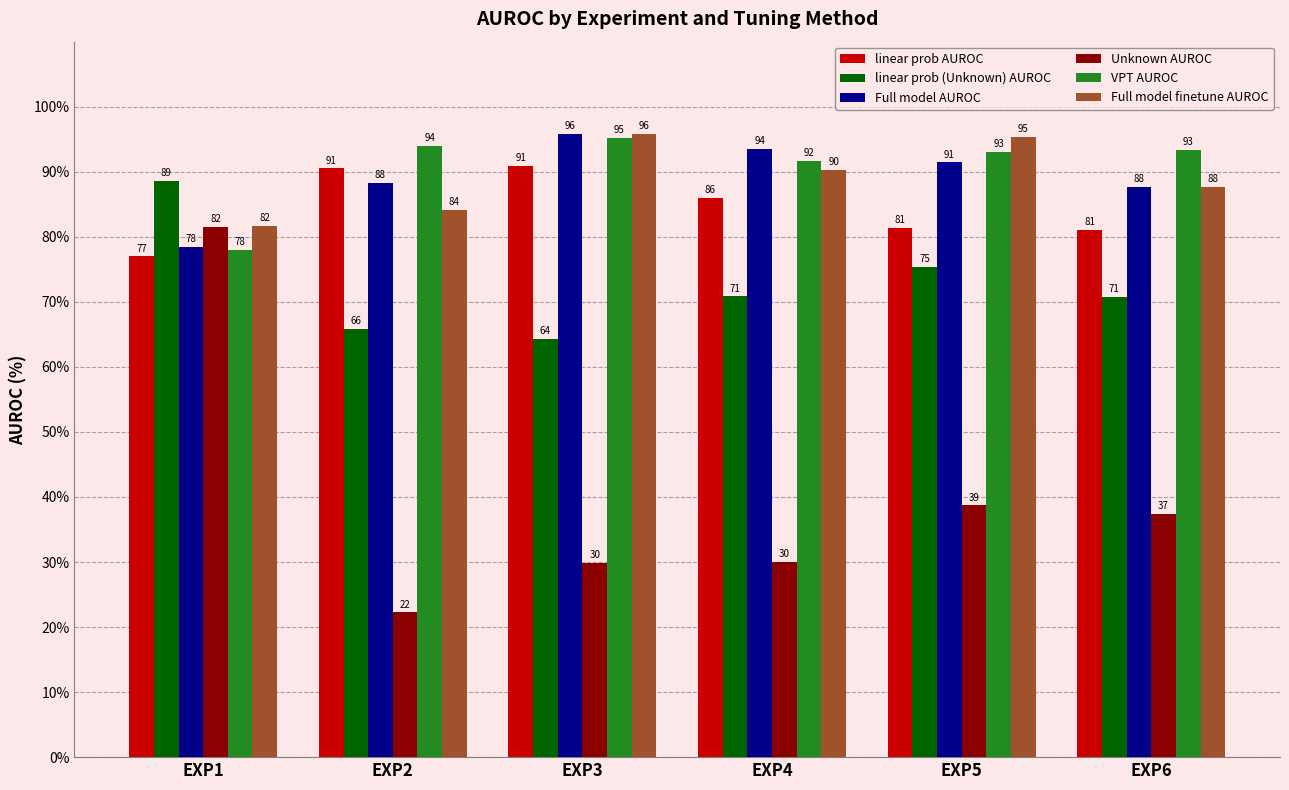

What are all the series names shown in the legend?

linear prob AUROC, linear prob (Unknown) AUROC, Full model AUROC, Unknown AUROC, VPT AUROC, Full model finetune AUROC